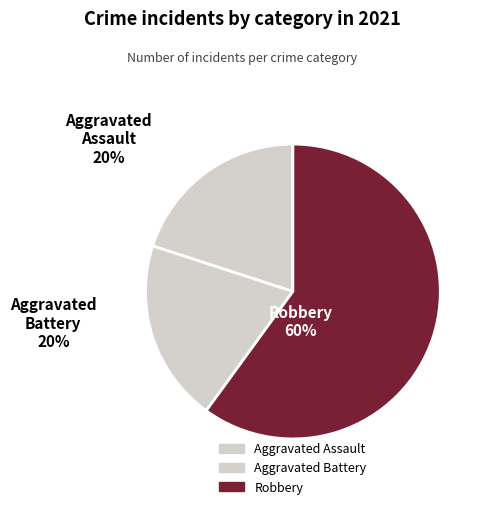

Which slice is the largest?

Robbery